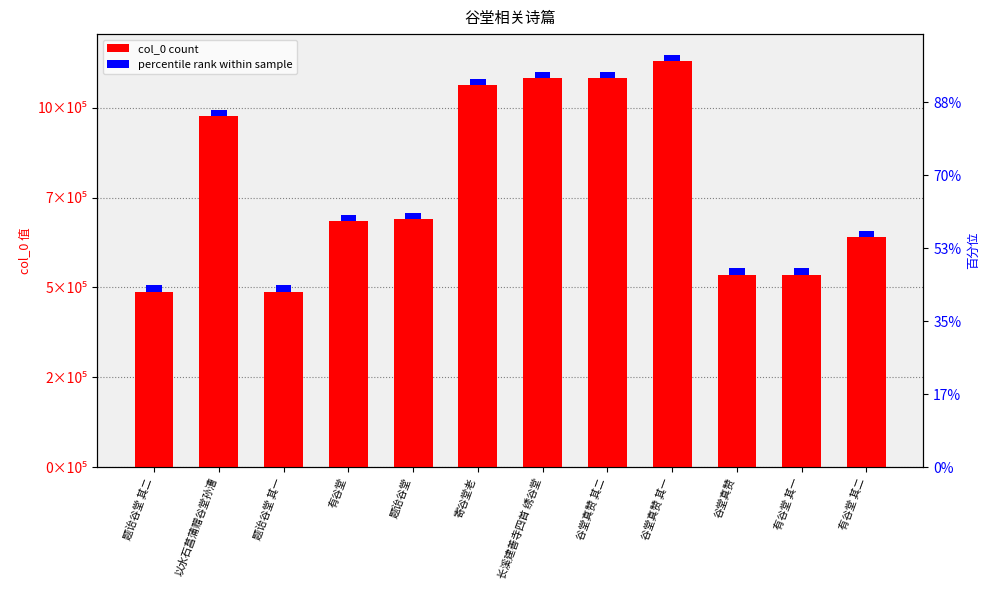

Rank the categories by value from lowest to highest.

题诒谷堂 其一, 题诒谷堂 其二, 谷堂真赞, 有谷堂 其一, 有谷堂 其二, 有谷堂, 题诒谷堂, 以水石菖蒲赠谷堂孙漕, 寄谷堂老, 谷堂真赞 其二, 长溪建善寺四首 绣谷堂, 谷堂真赞 其一